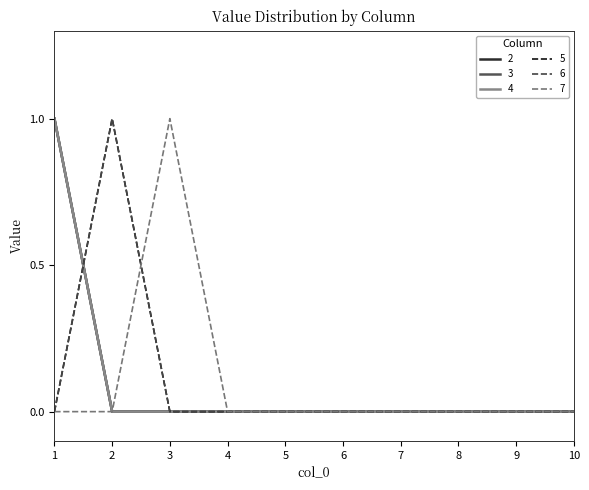

Does the chart display data point markers on the line(s)?

No